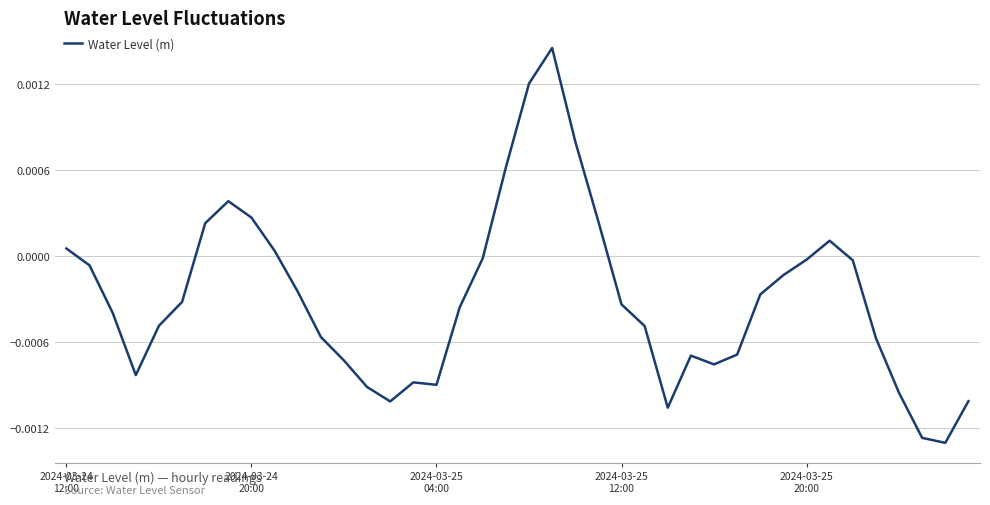

Rank the categories by value from lowest to highest.

38, 37, 26, 14, 39, 36, 13, 16, 15, 2024-03-25
12:00, 28, 12, 27, 29, 35, 11, 25, 2024-03-25
20:00, 2024-03-25
04:00, 17, 24, 5, 30, 10, 31, 2024-03-24
20:00, 34, 32, 18, 9, 2024-03-24
12:00, 33, 6, 23, 8, 7, 19, 22, 20, 21